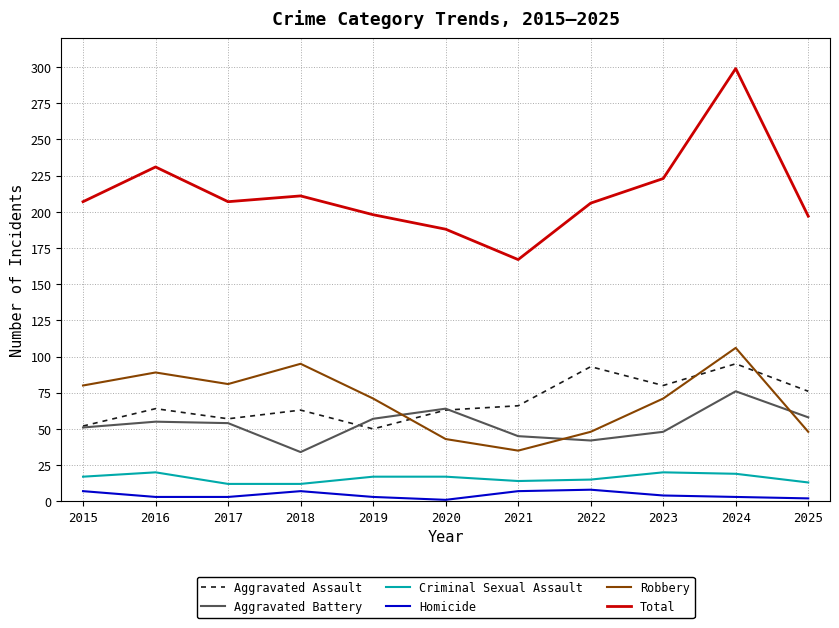

What value does the Aggravated Battery series have at 2015?

51